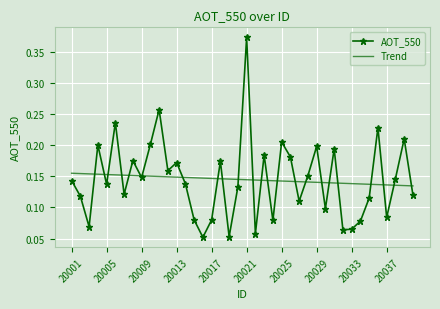

List the series in order of their peak value, highest first.

AOT_550, Trend